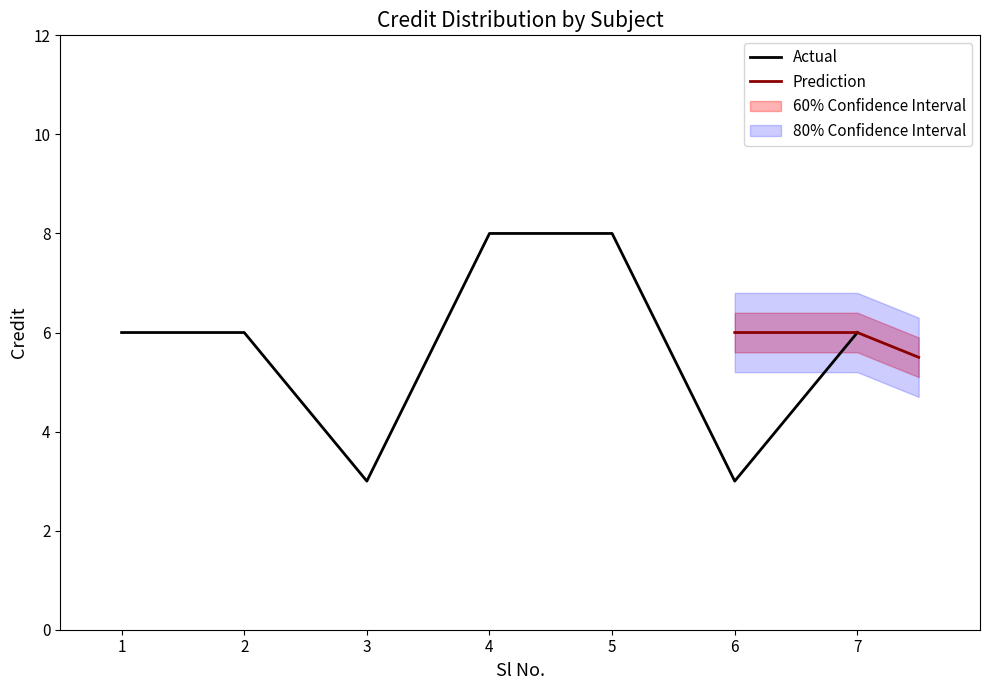

What is the difference between the values at 7 and 5?

2